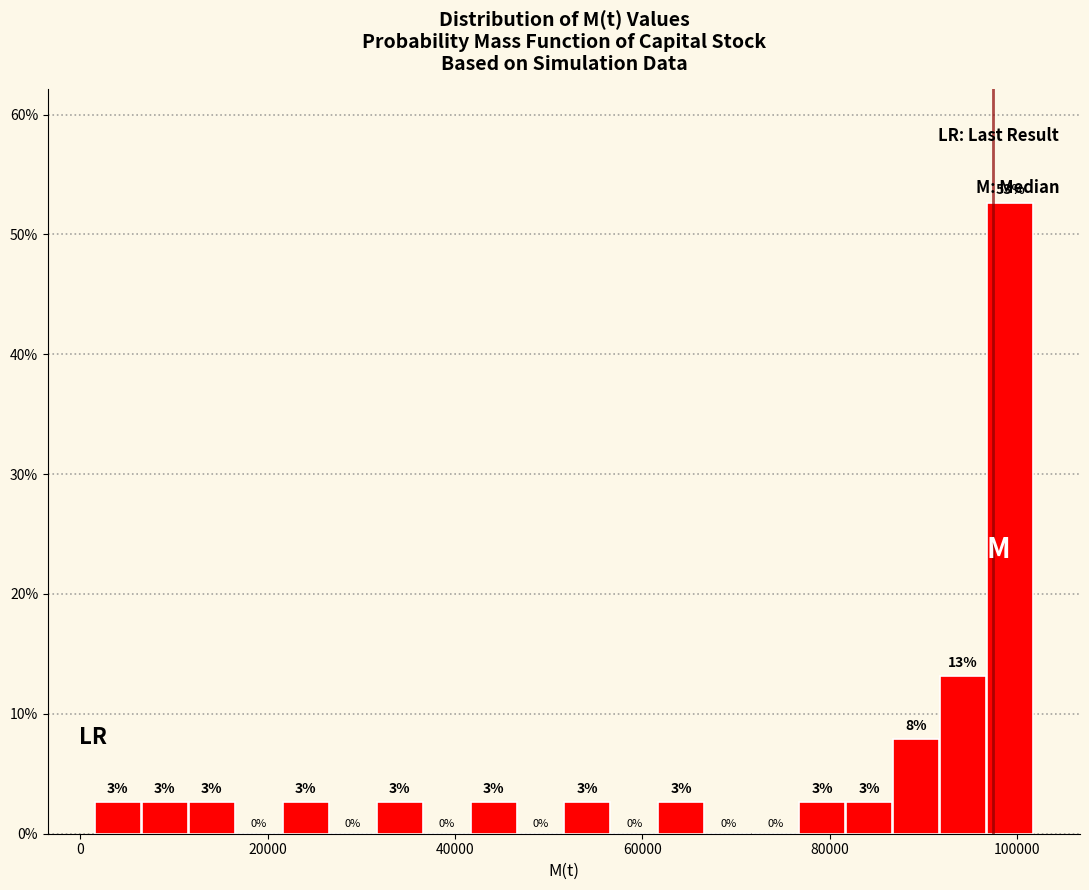

Read against the x-axis, roughly where is the centre of the tallest bar?

100000